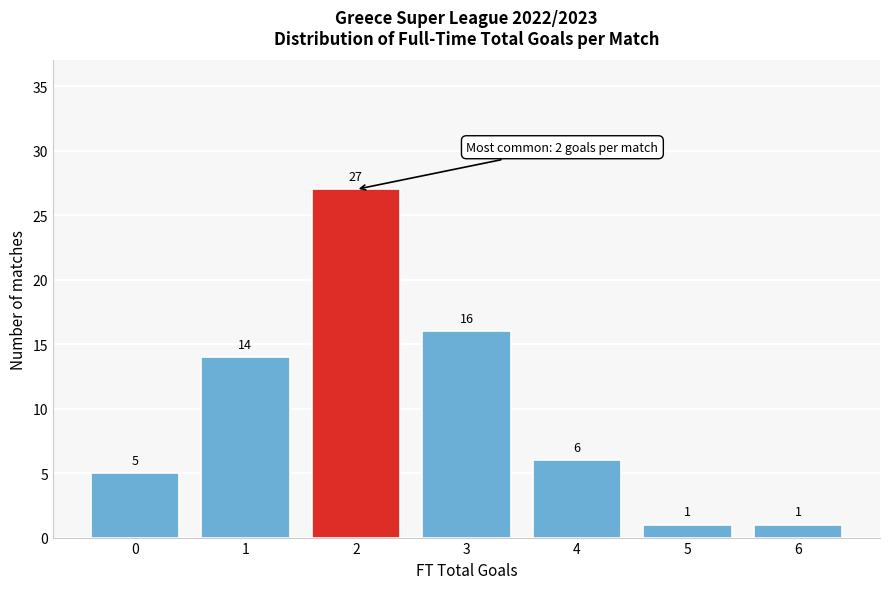

Reading left to right, what are all the values shown in this chart?

0=5	1=14	2=27	3=16	4=6	5=1	6=1